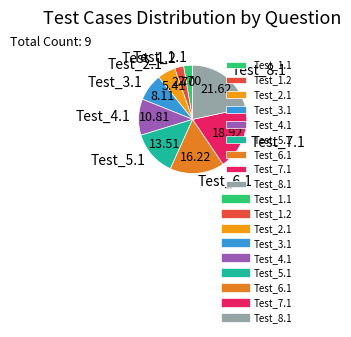

Does any single category account for the majority?

No